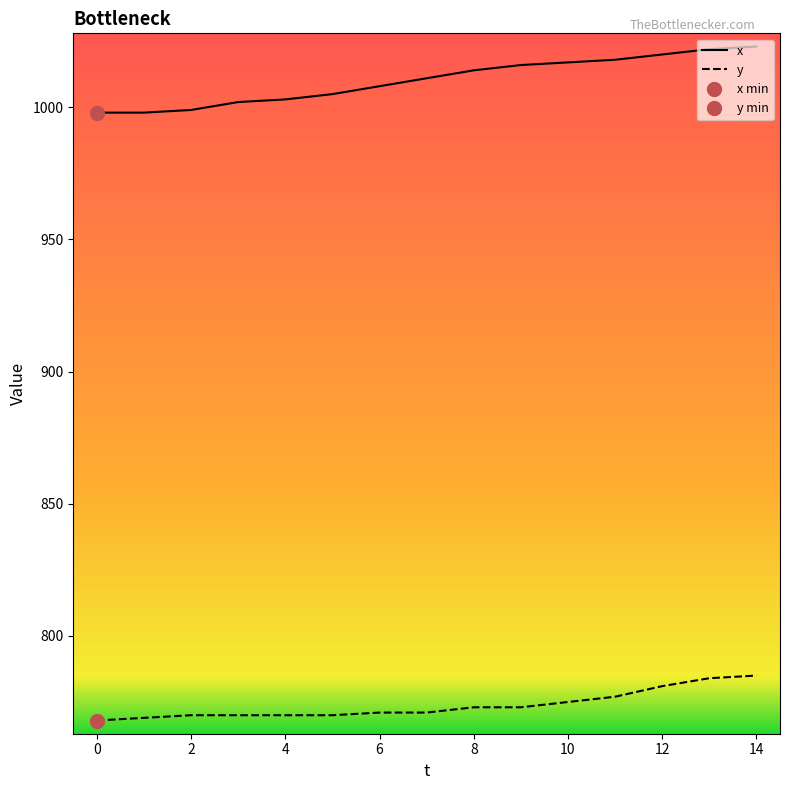

Rank the series by their average value, from lowest to highest.

y, x